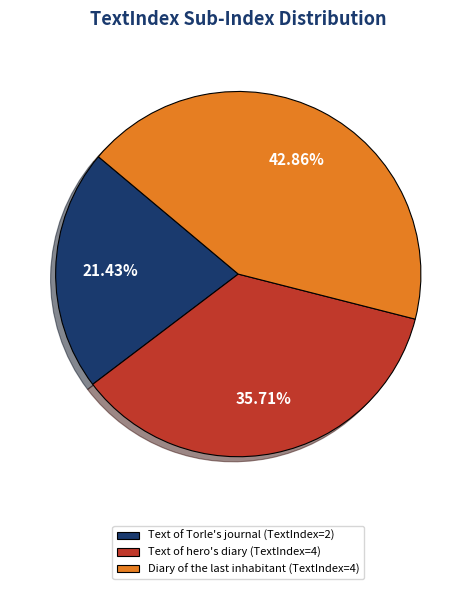

How many segments does this pie chart have?

3